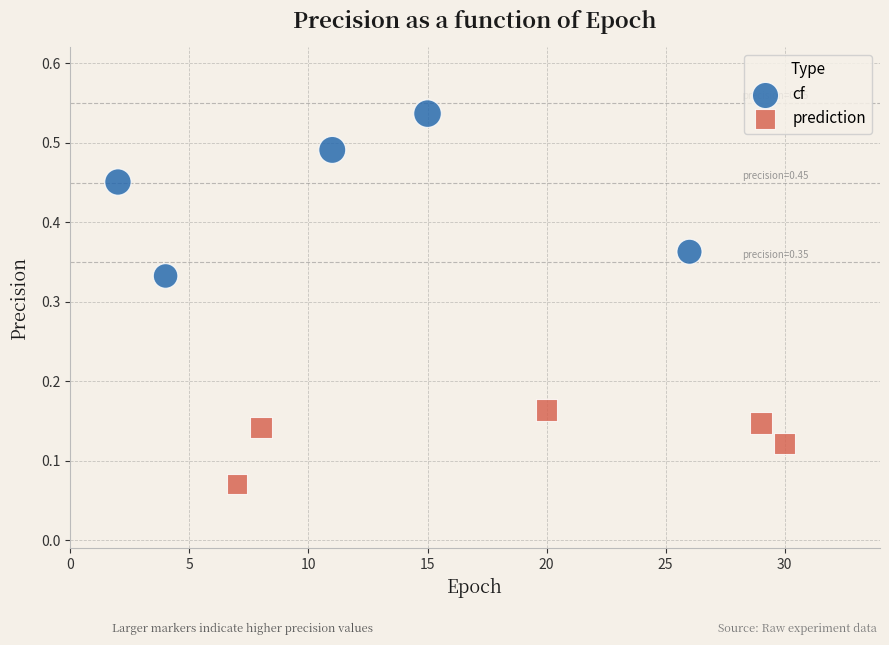

Which series contains the highest Y value?

cf